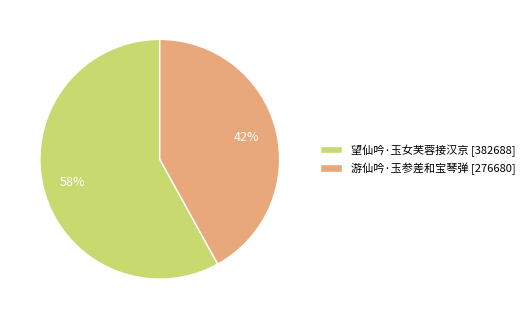

Combined, do 望仙吟·玉女芙蓉接汉京 and 游仙吟·玉参差和宝琴弹 account for over 50%?

Yes